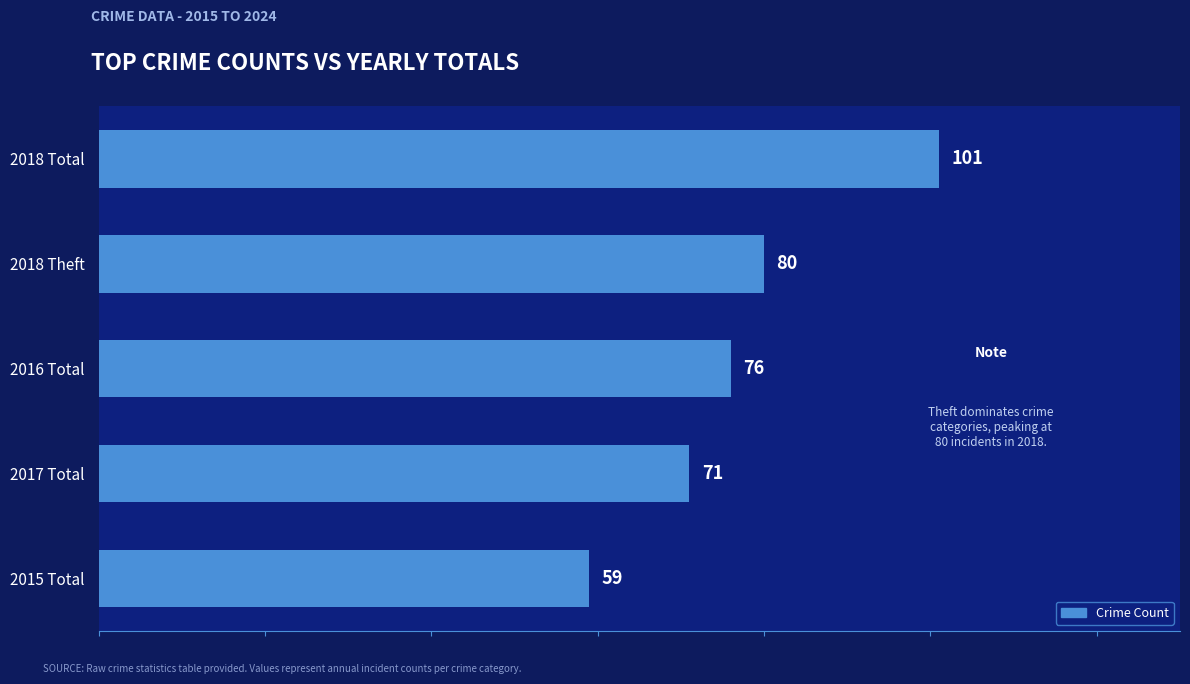

How many bars are there in total?

5